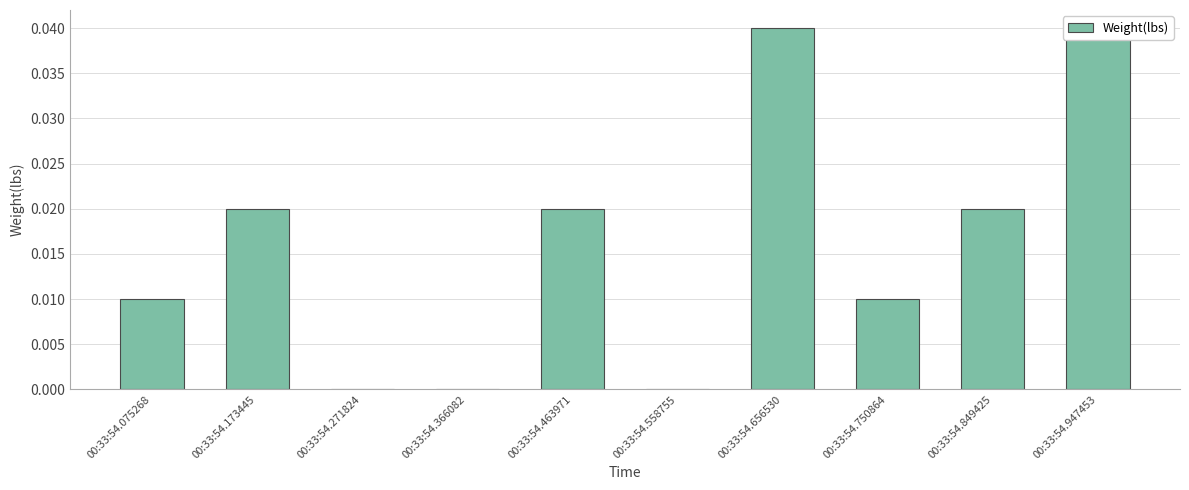

Which category has the highest value across all series?

00:33:54.656530